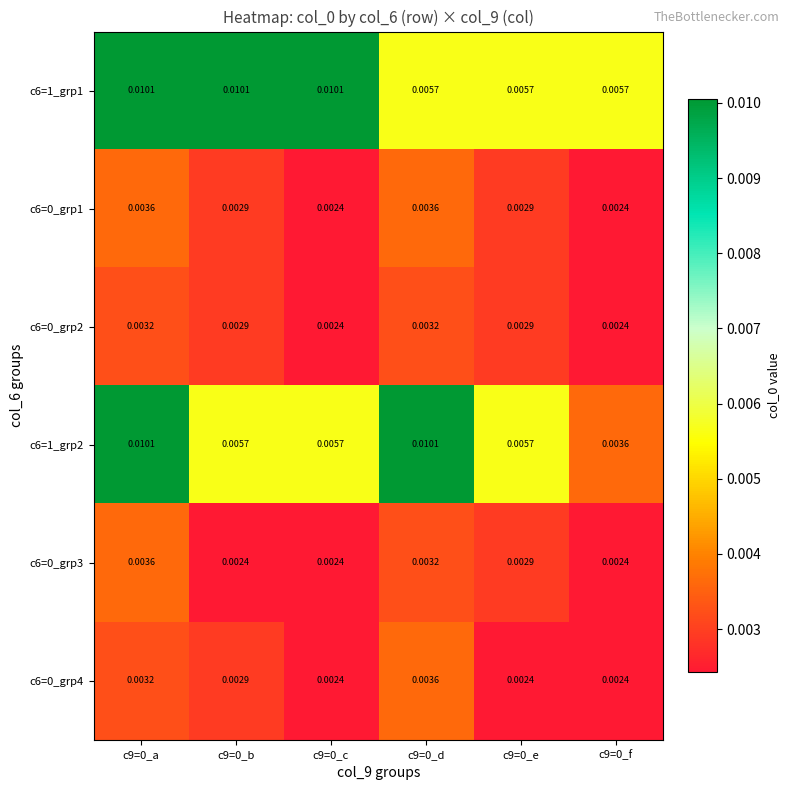

Is the value of c6=1_grp2 at c9=0_e greater than the value of c6=0_grp3 at c9=0_e?

Yes